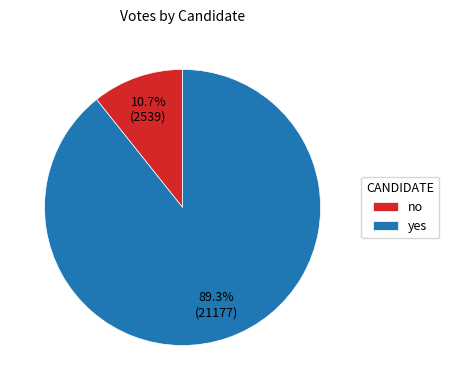

Does no represent more than half of the total?

No